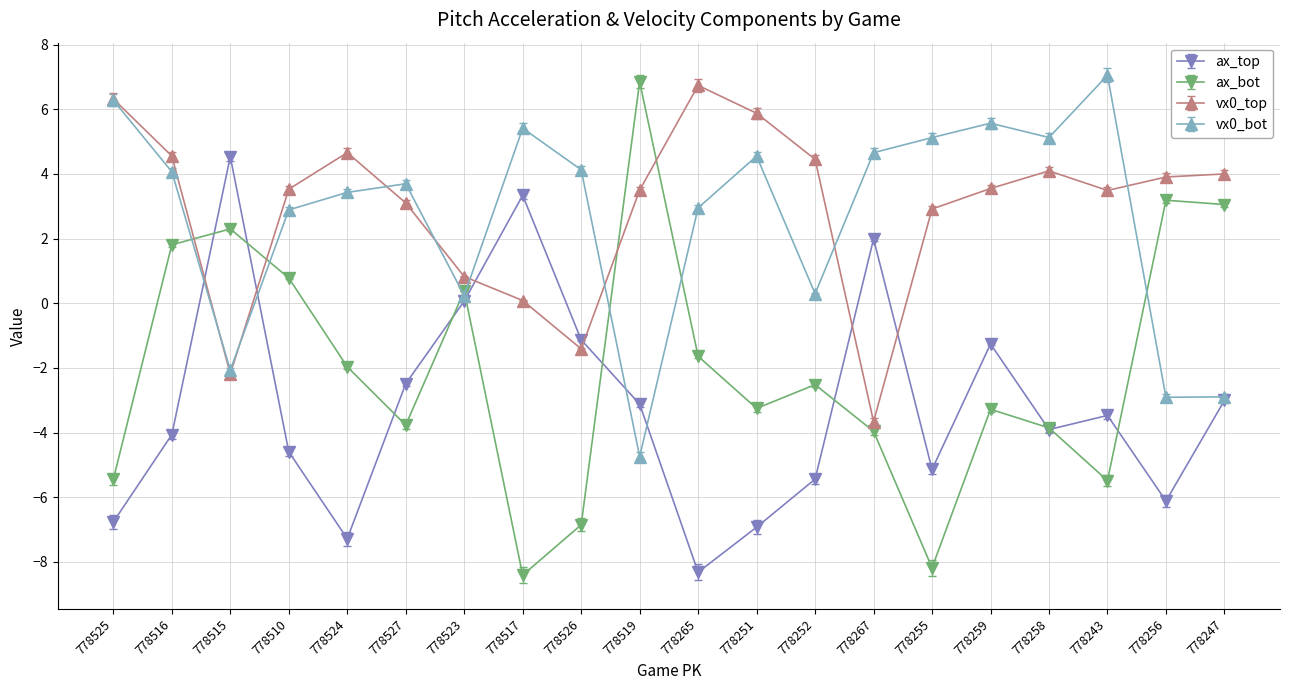

Read the ax_top value at 778516.

-4.1